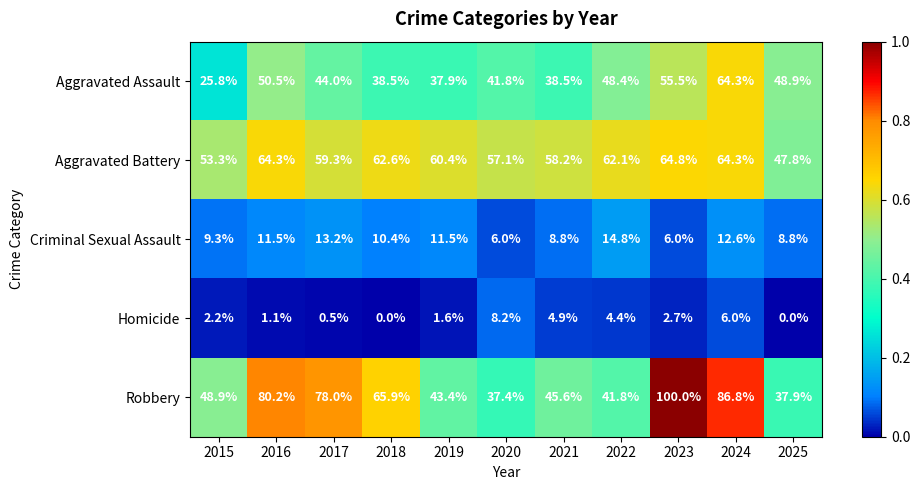

How many series are shown in this chart?

5